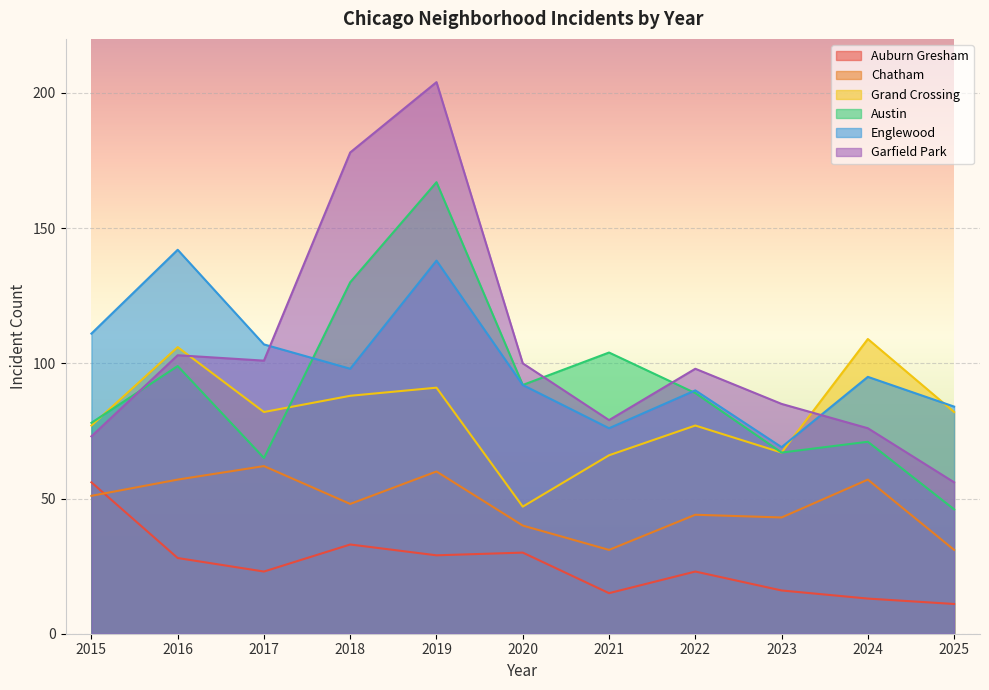

What is the average value of the Englewood series?

100